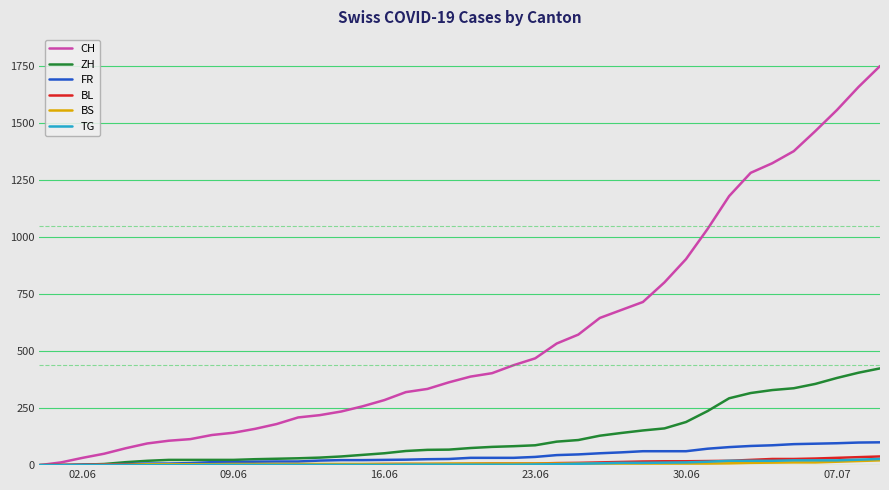

What is the greatest value displayed?

1749